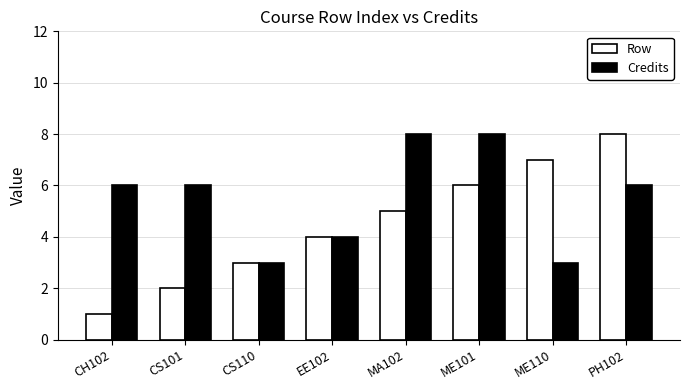

What is the total value across all series at CS110?

6